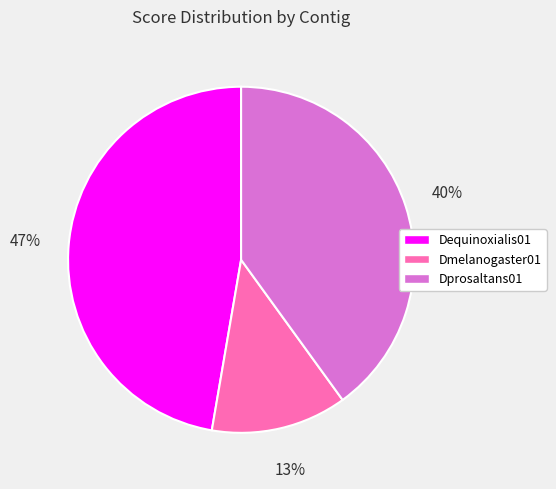

The Dprosaltans01 slice represents 32% of the pie. True or false?

False